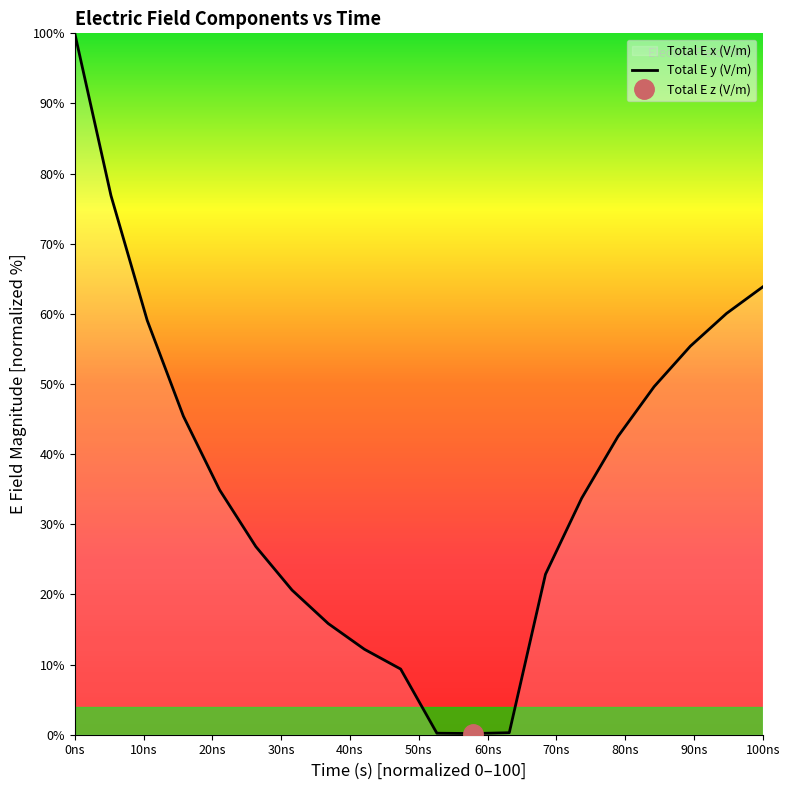

How many points are lower than both their immediate neighbors (excluding endpoints)?

1